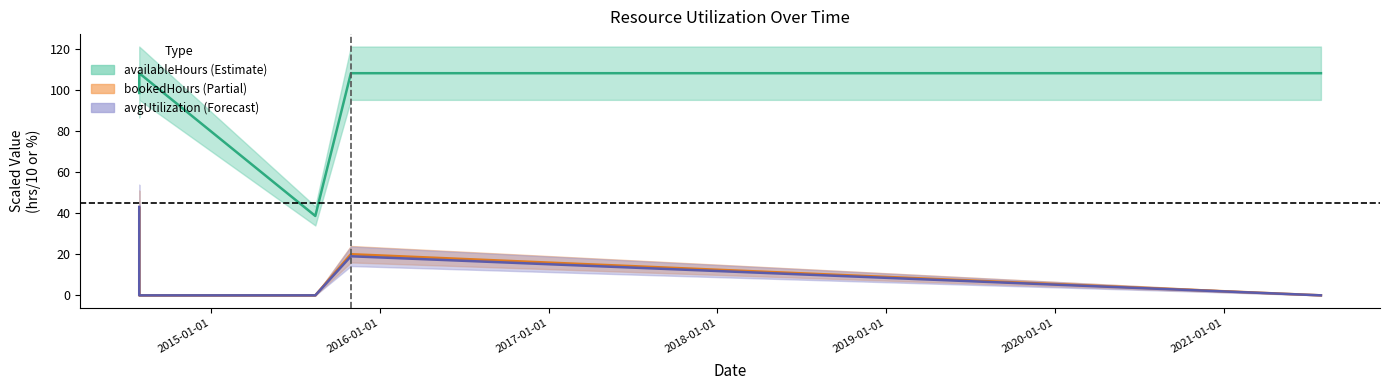

At which label does avgUtilization reach its peak?

2014-07-30